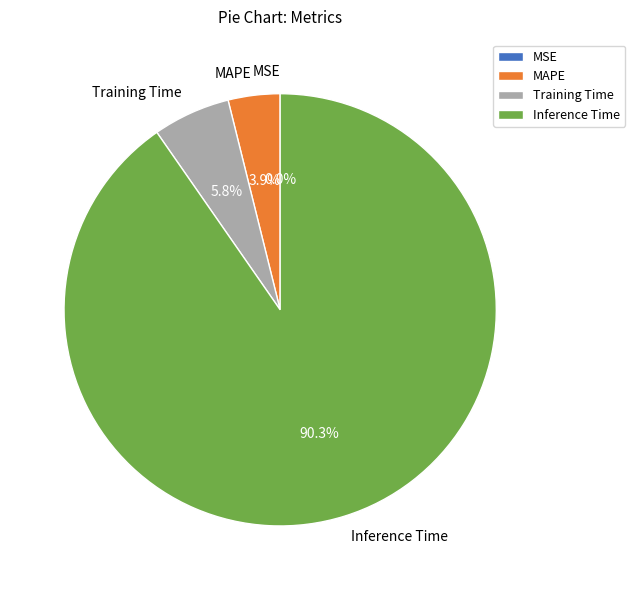

Is there a majority slice in this chart?

Yes